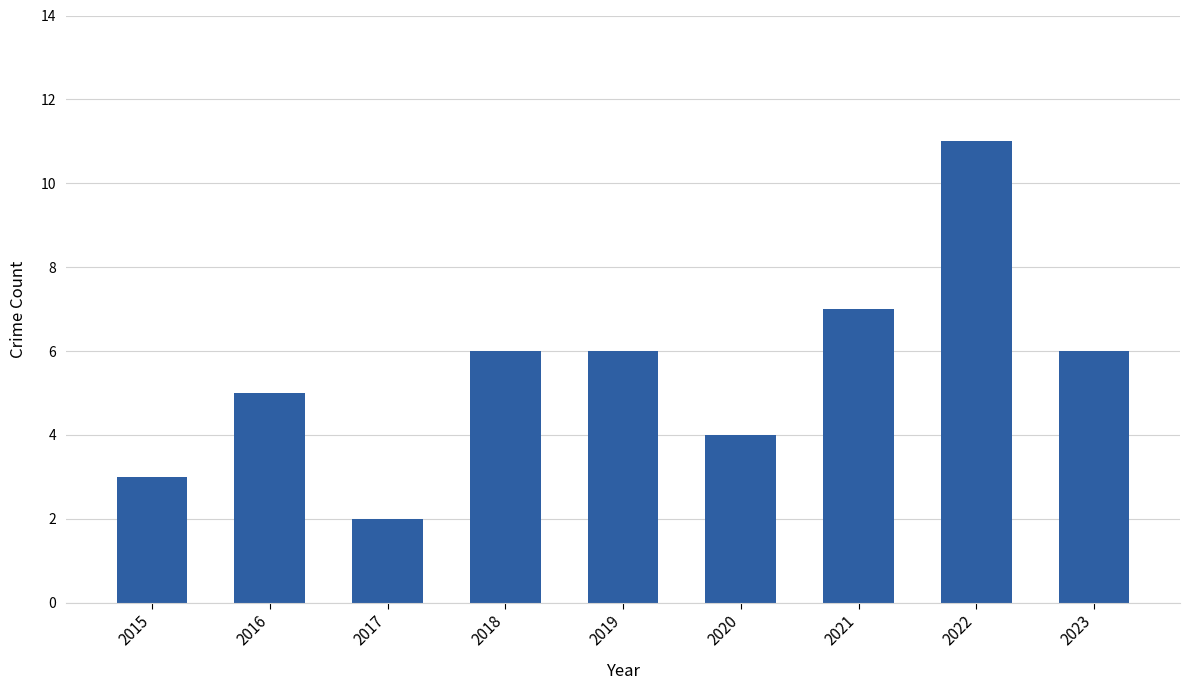

What is the change in value from 2016 to 2018?

+1